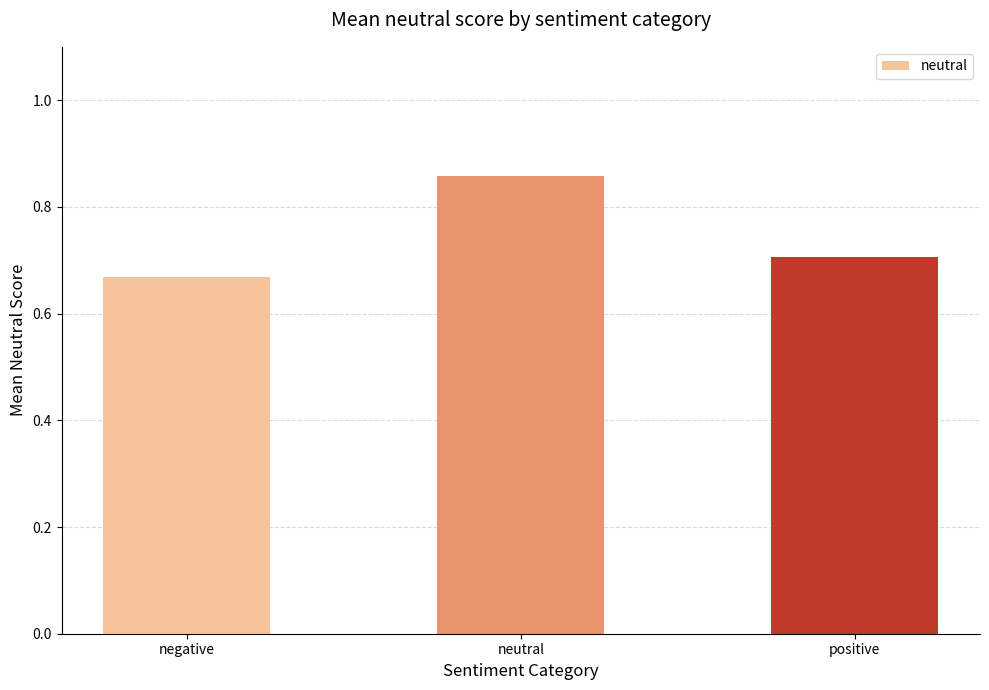

What is the sum of all values?

2.2